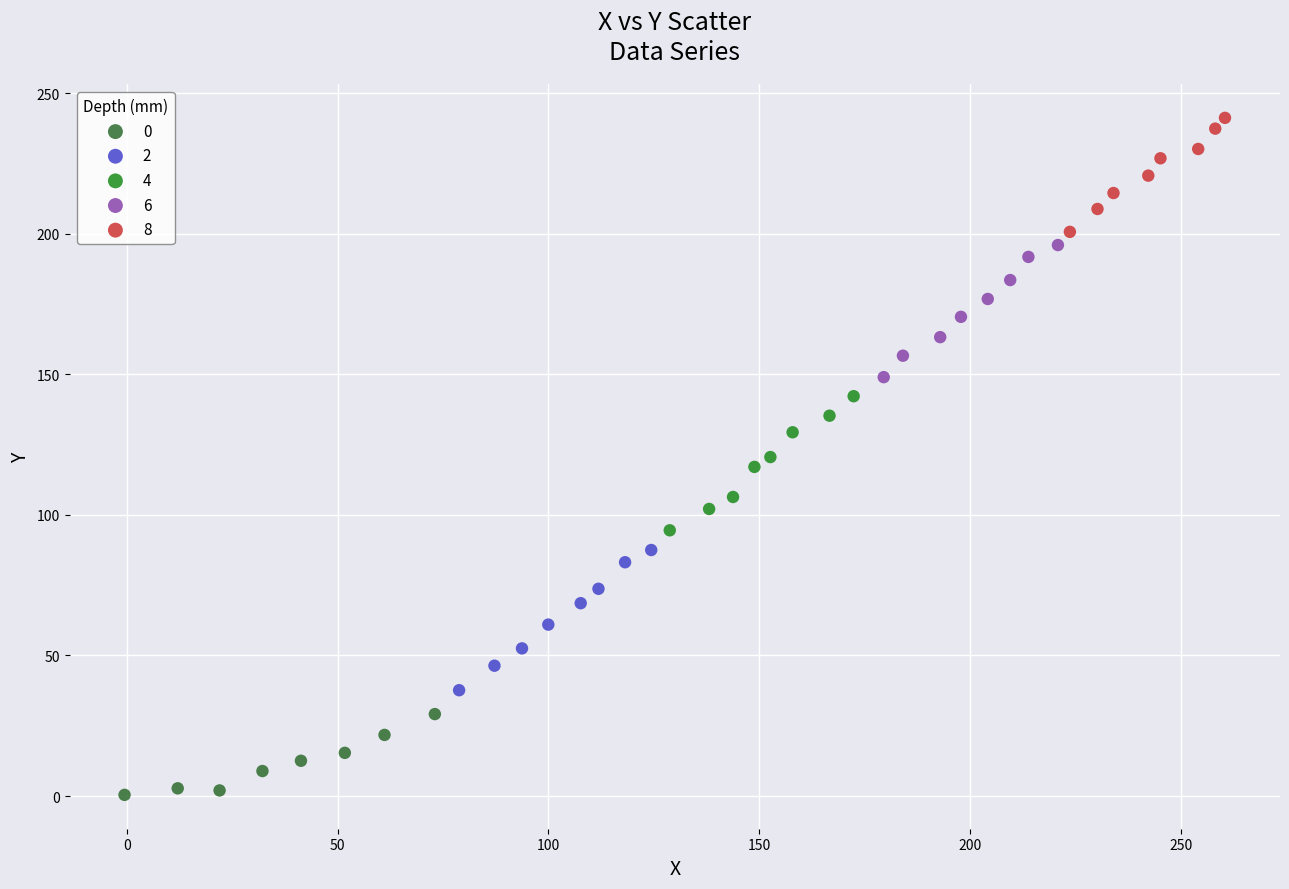

What are all the series names shown in the legend?

0, 2, 4, 6, 8